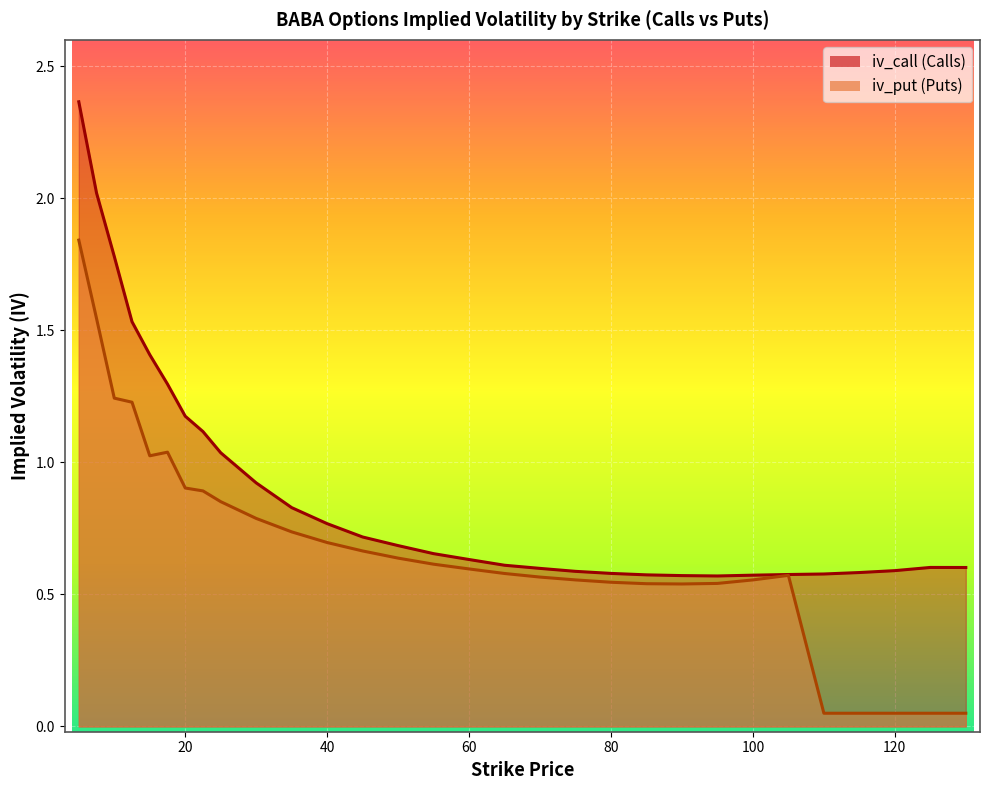

What is the value of the iv_call point at the 13th from the left?

0.7